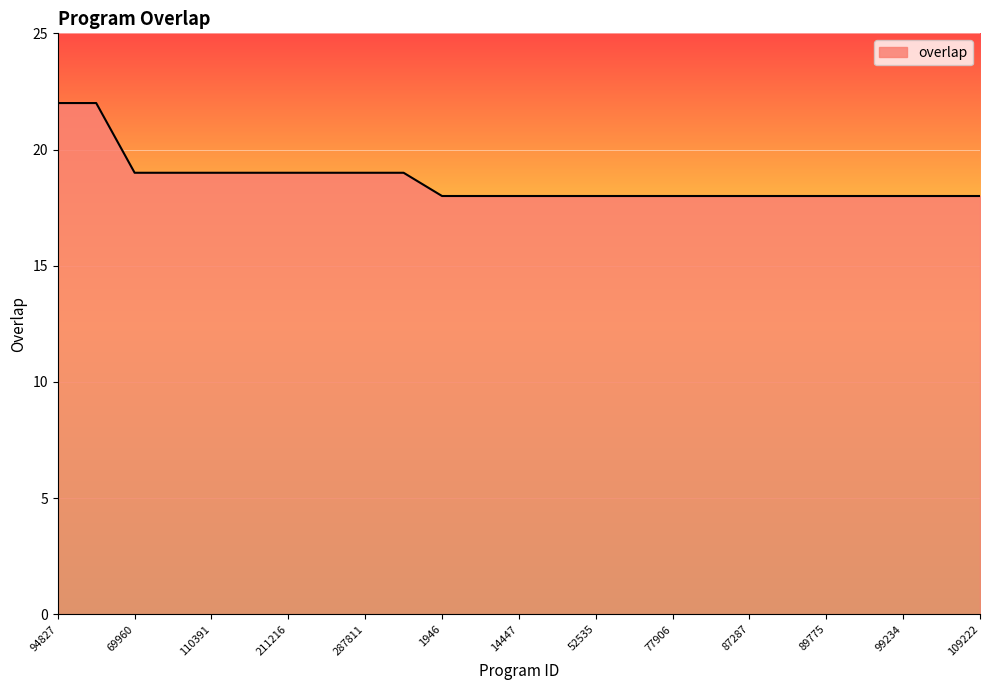

What is the minimum value shown in the chart?

18